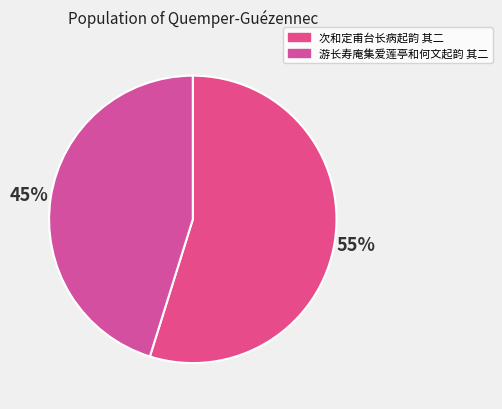

Between 游长寿庵集爱莲亭和何文起韵 其二 and 次和定甫台长病起韵 其二, which is larger?

次和定甫台长病起韵 其二